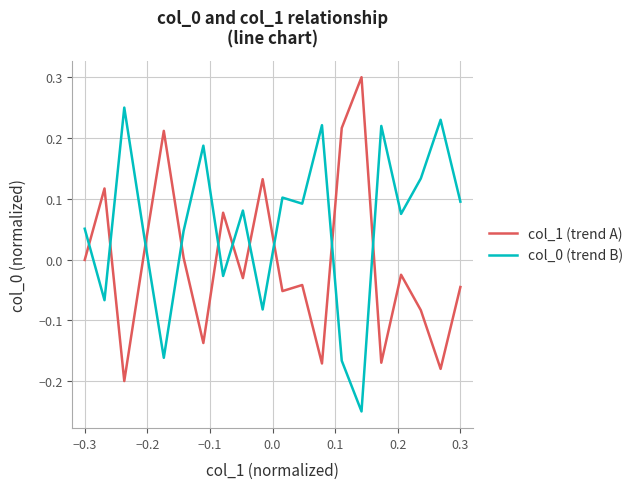

What is the difference between the maximum and minimum values in the col_0 (trend B) series?

0.5